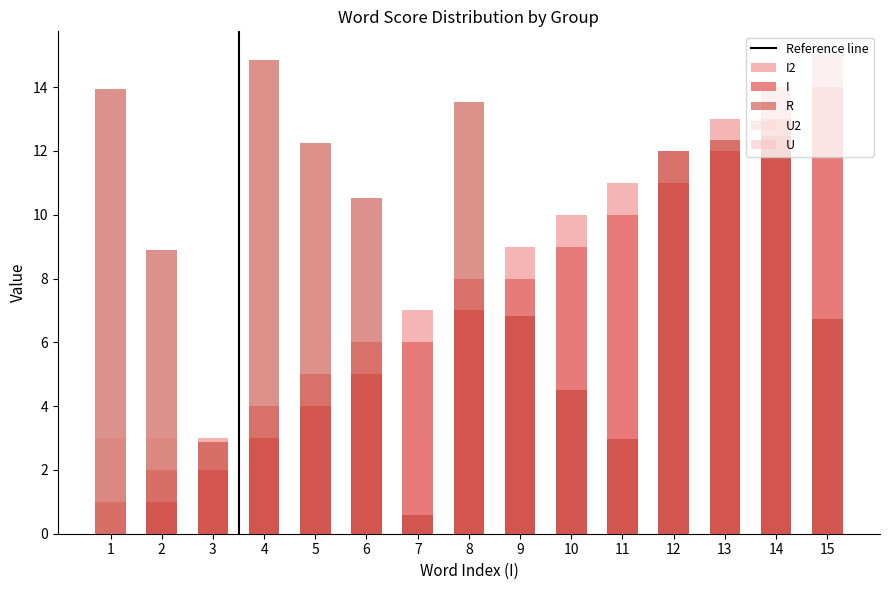

What is the difference between the highest and lowest values at 2?

8.9